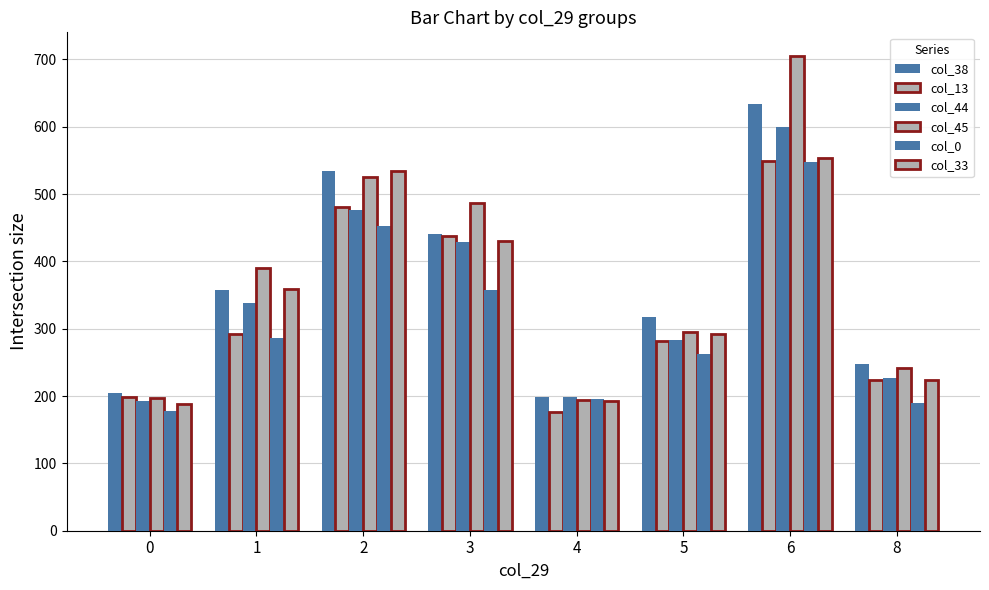

How many bars are there in total?

48